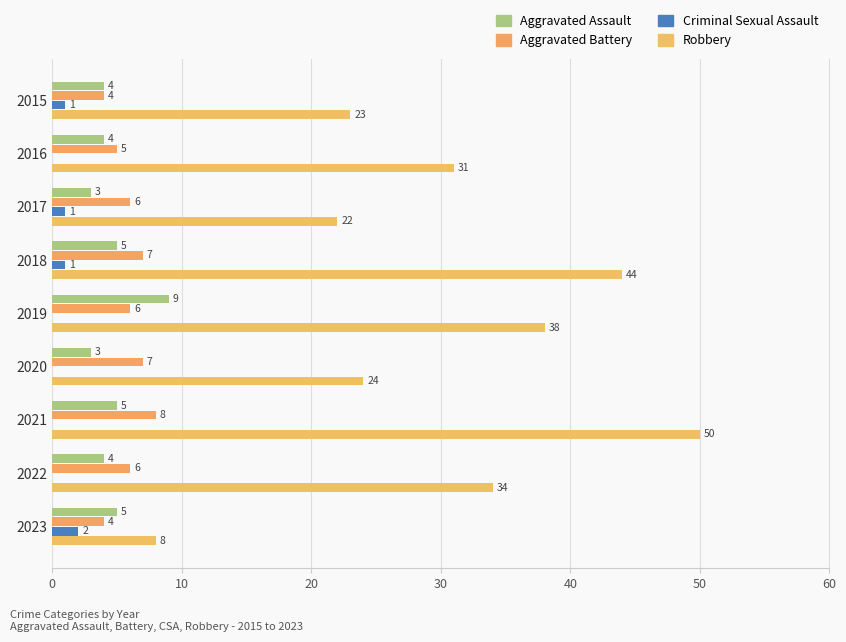

Which series has the widest spread of values?

Robbery